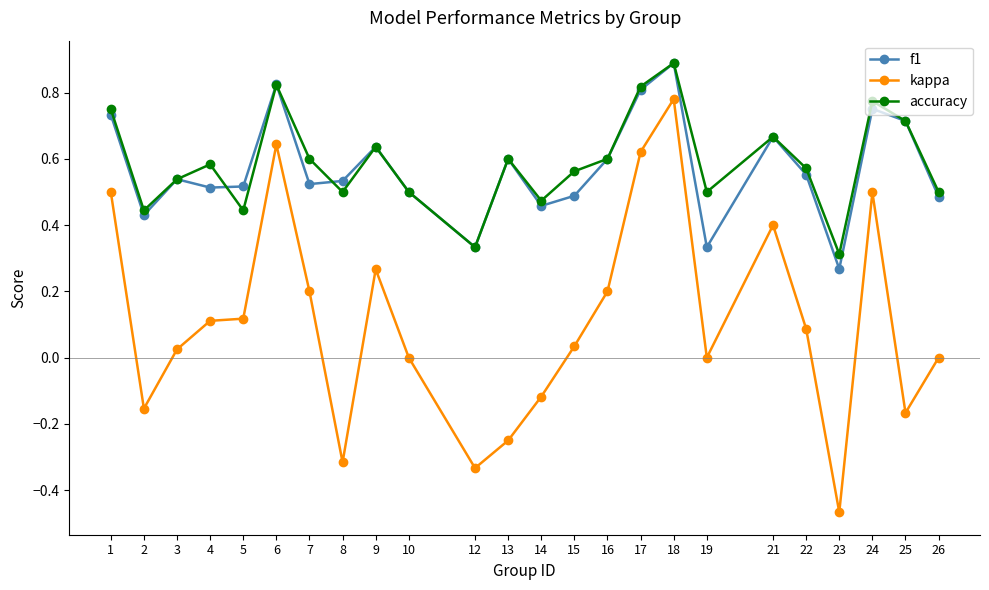

Between 10 and 17, which series saw the biggest shift?

kappa